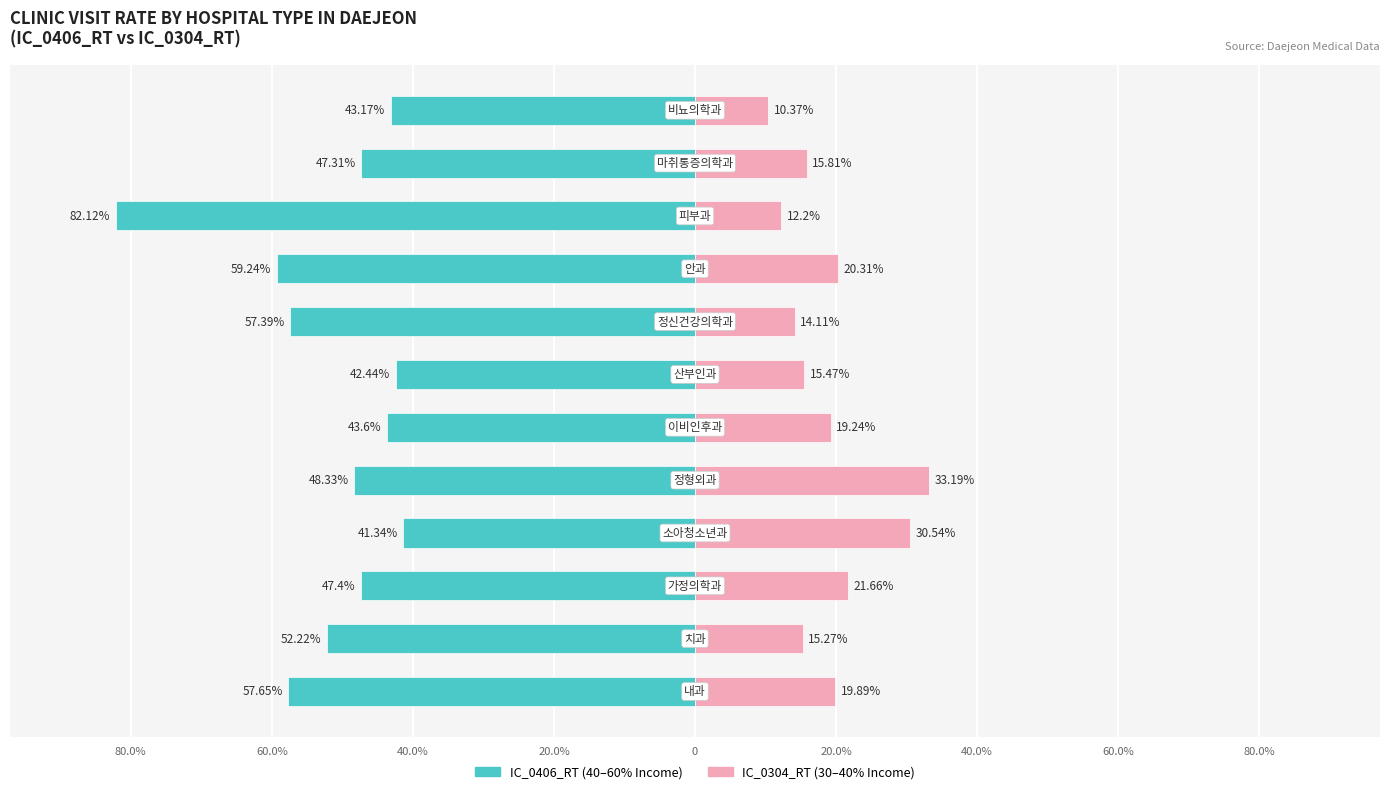

Count the number of categories in the chart.

12